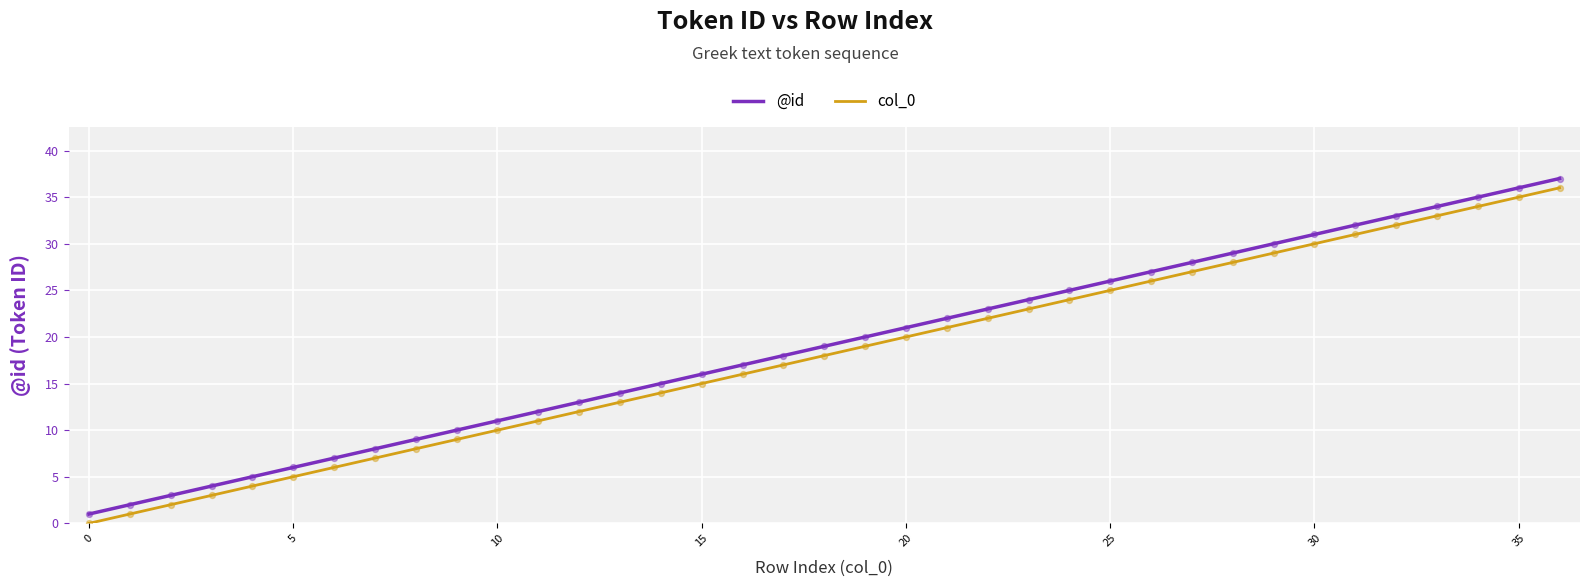

What are all the series names shown in the legend?

@id, col_0